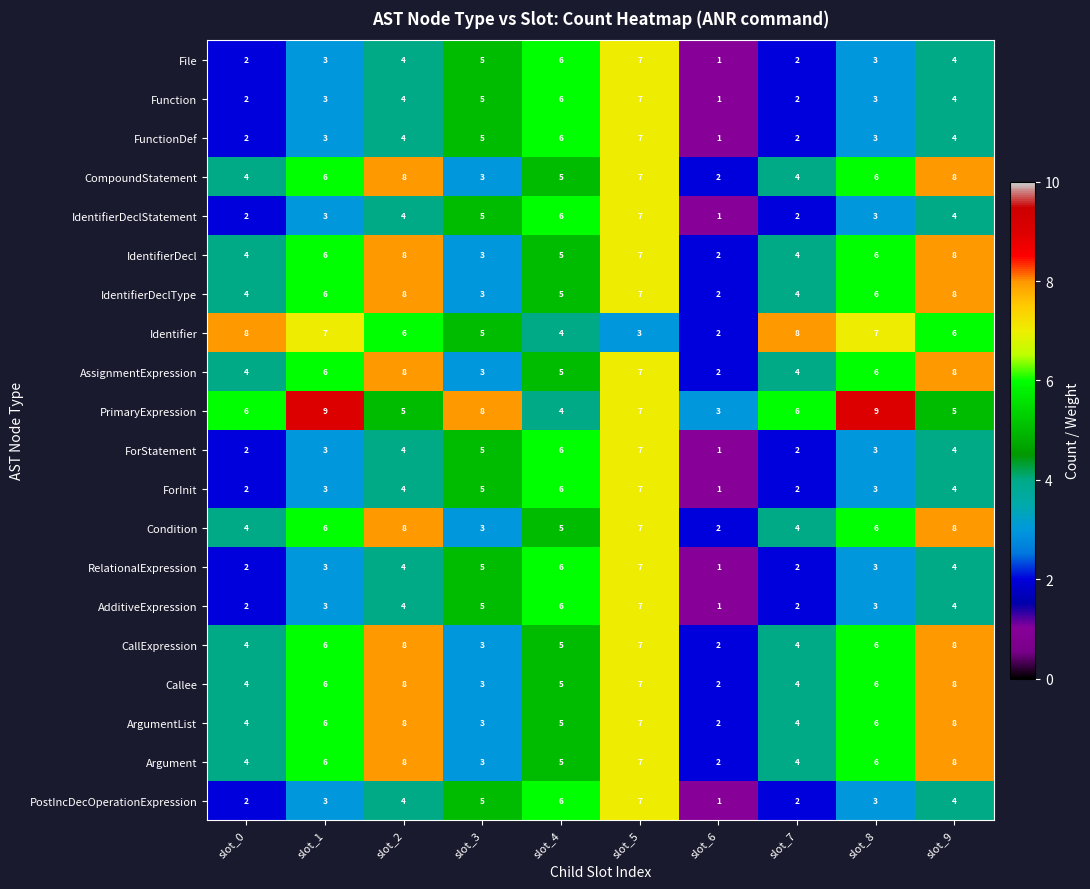

True or false: IdentifierDeclType has a value of 1 at slot_0.

False